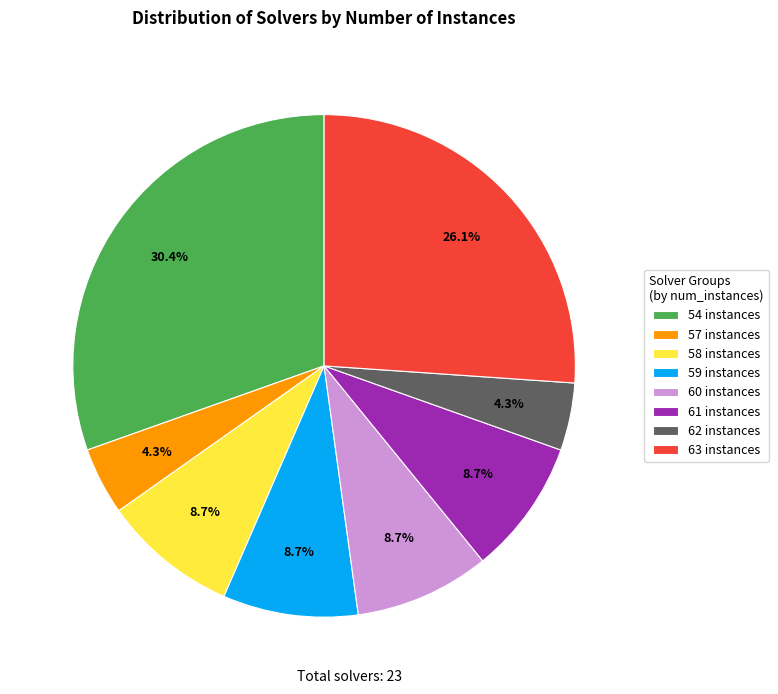

How much of the chart is everything except 60 instances?

91.3%